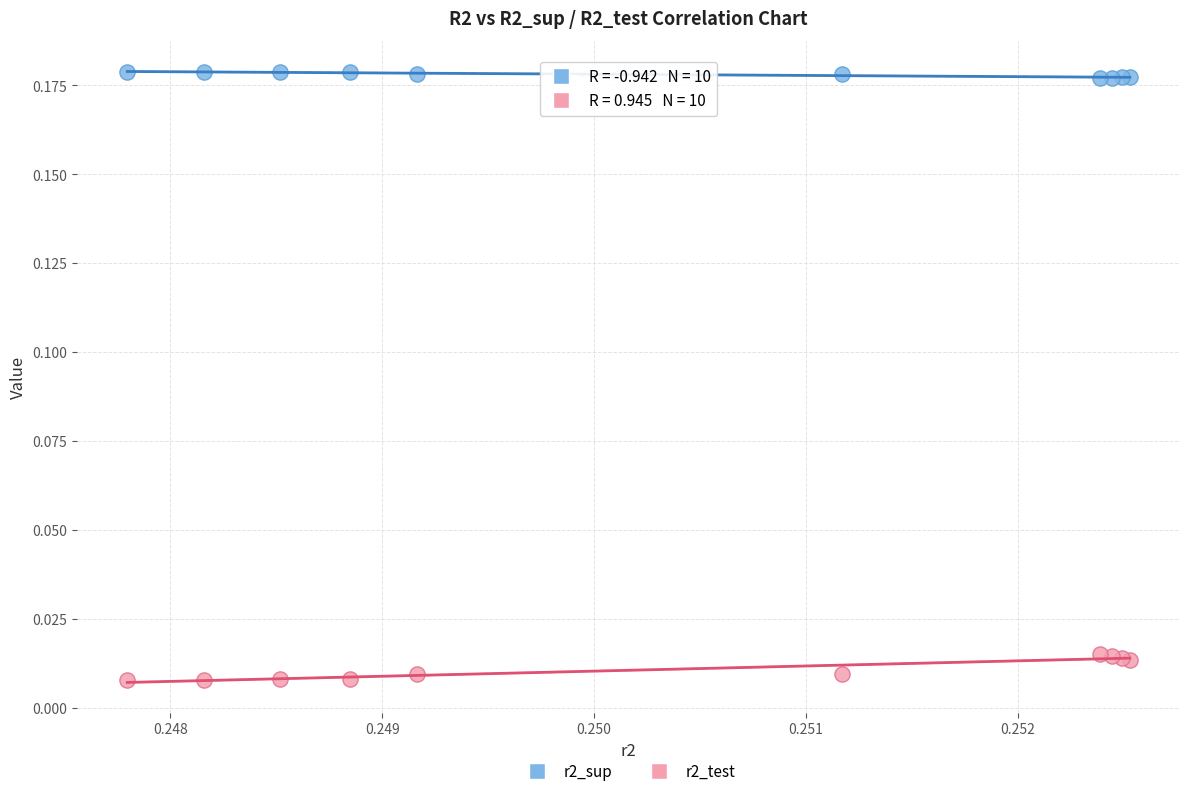

What are all the series names shown in the legend?

r2_sup, r2_test